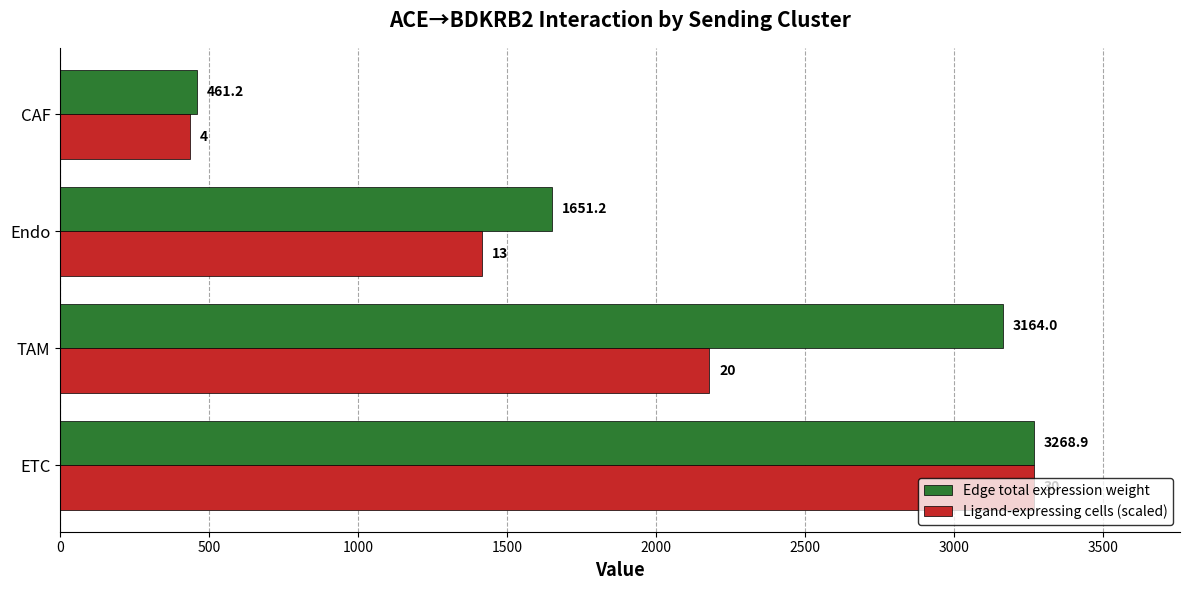

Which series changed the most between TAM and Endo?

Edge total expression weight